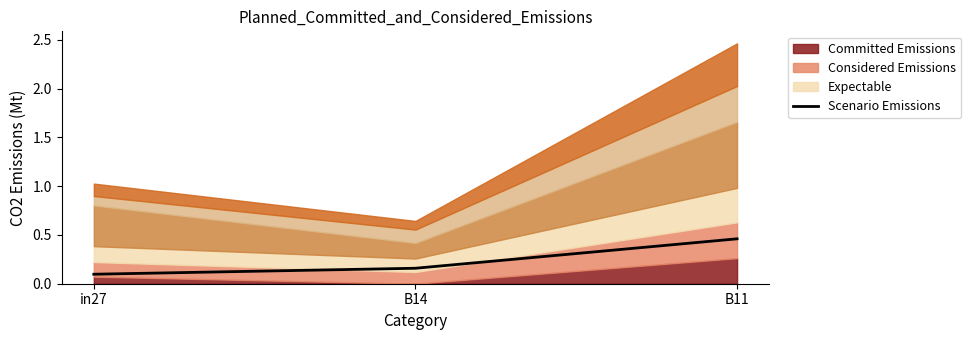

Is it true that the value at B11 is 0.6?

False